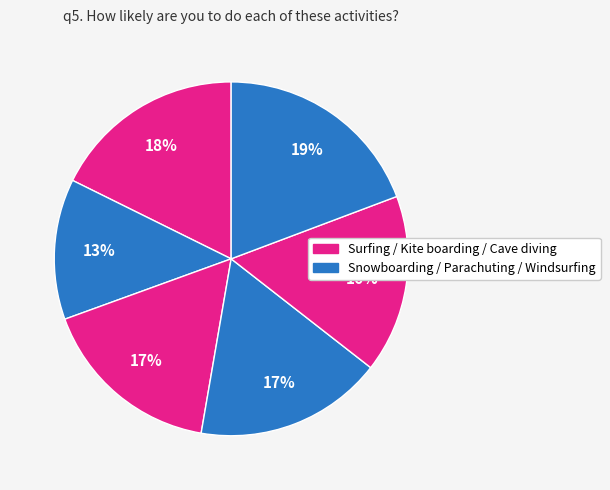

How many segments does this pie chart have?

6